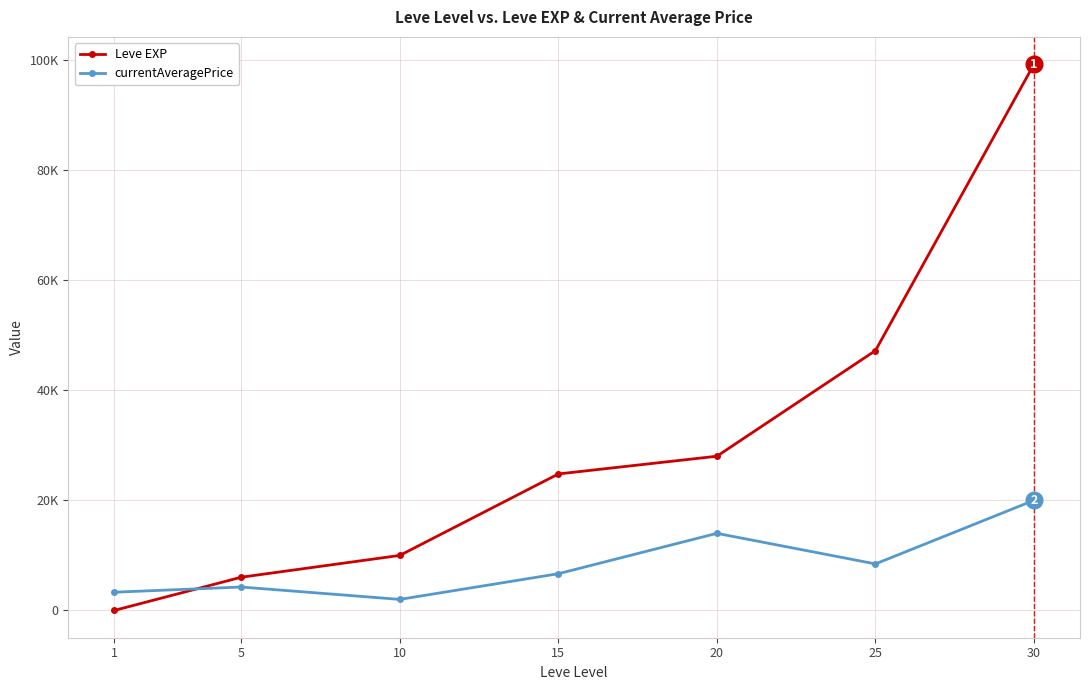

Which label corresponds to the smallest value in the chart?

1